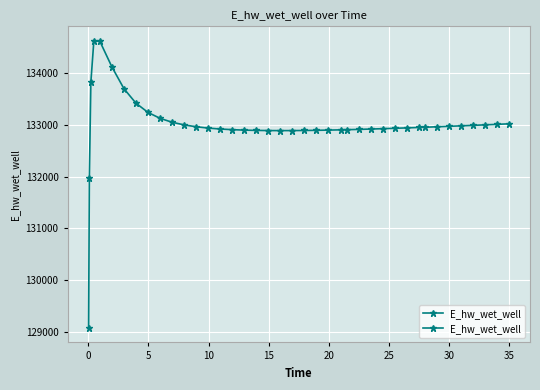

Reading left to right, transcribe all the data shown in this chart.

129070.3	131970.0	133826.0	134628.0	134615.3	134120.9	133699.8	133419.1	133240.8	133126.5	133050.9	132999.5	132963.5	132938.1	132919.9	132907.2	132898.5	132893.0	132890.0	132888.9	132889.6	132891.6	132894.7	132898.8	132903.8	132906.5	132912.5	132919.1	132926.2	132933.7	132941.6	132949.9	132954.2	132962.9	132971.9	132981.2	132990.7	133000.3	133010.2	133020.3